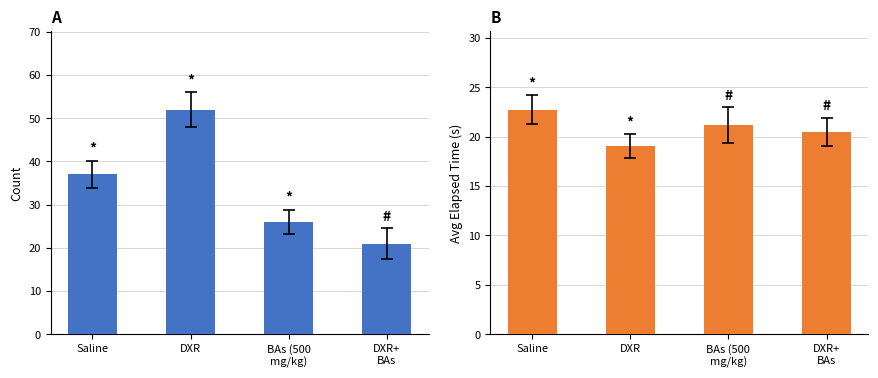

List the series in order of their peak value, lowest first.

Avg Elapsed (s), Count